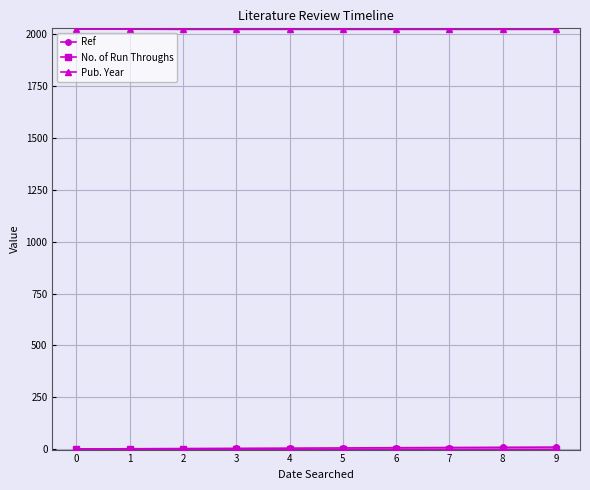

What is the maximum value shown in the chart?

2024